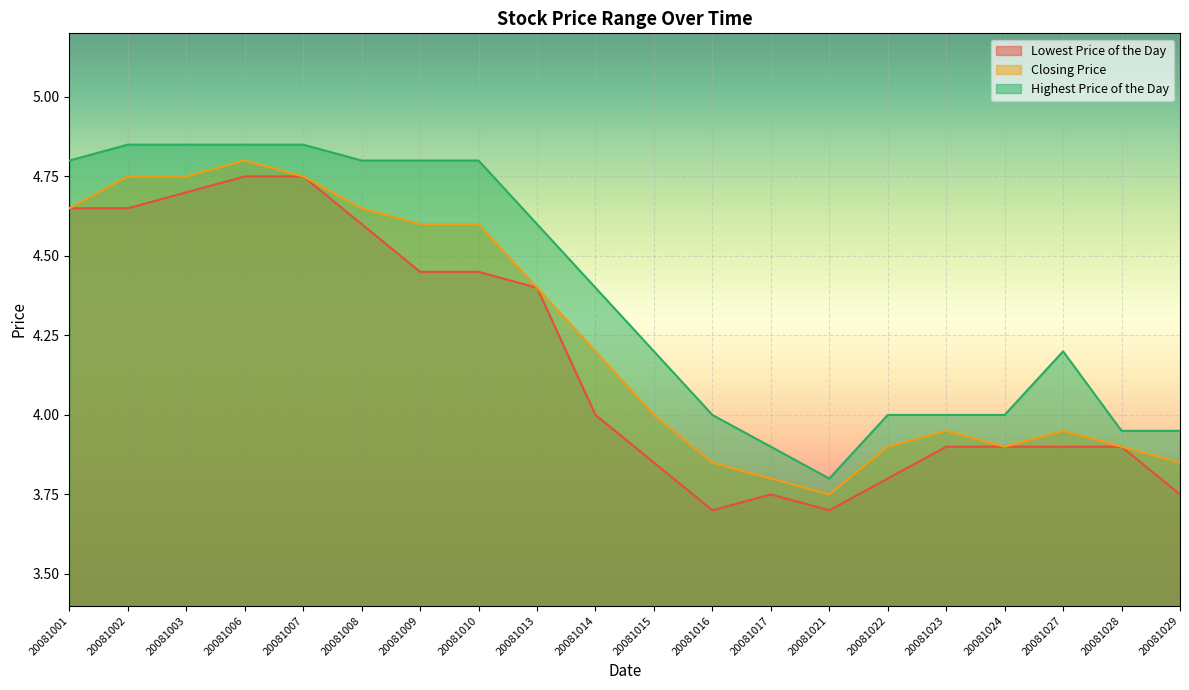

How many lines are shown in the chart?

3